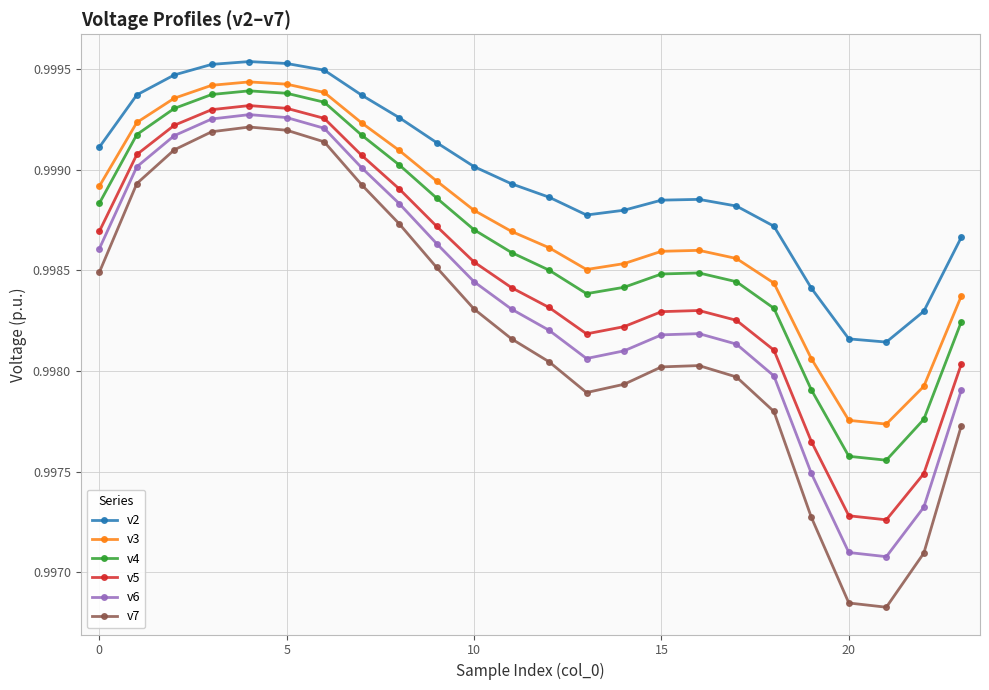

True or false: v3 has more than 1 points higher than both neighbors.

True